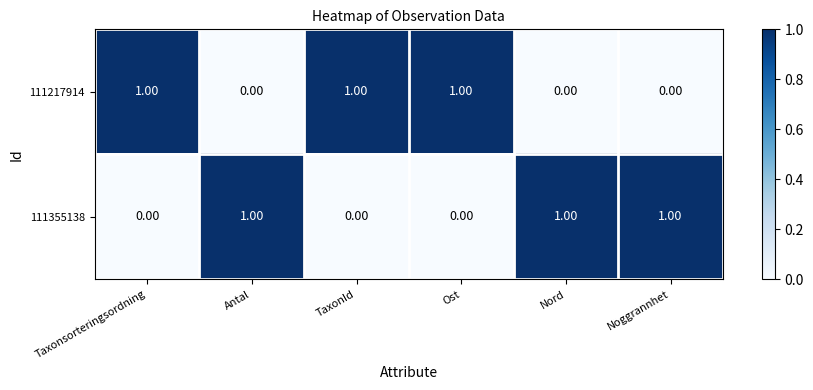

What is the sum of all 111355138 values?

3